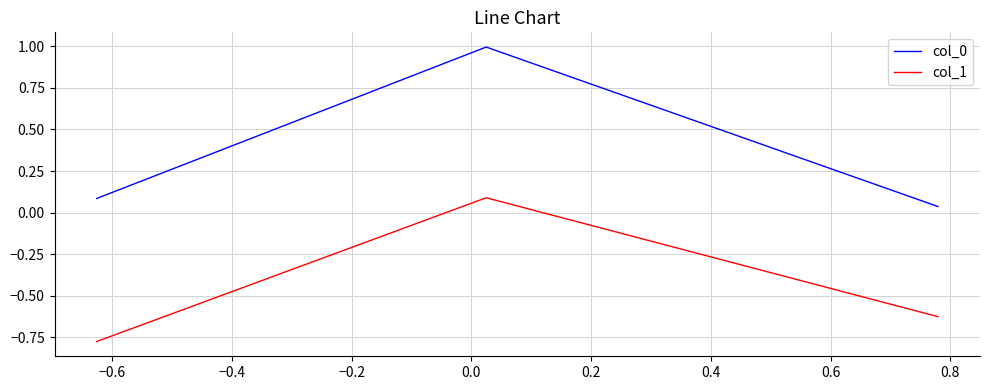

How many distinct data groups are displayed?

2